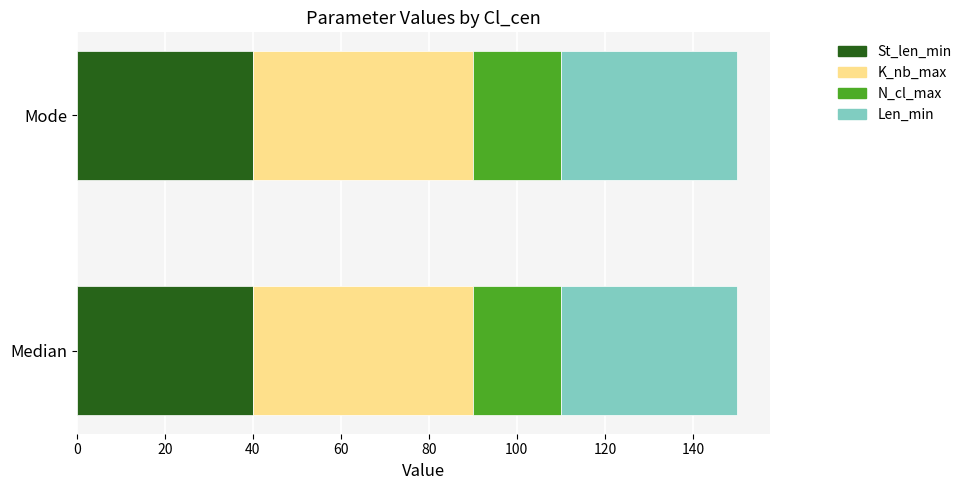

The value of St_len_min at Median is 71. True or false?

False